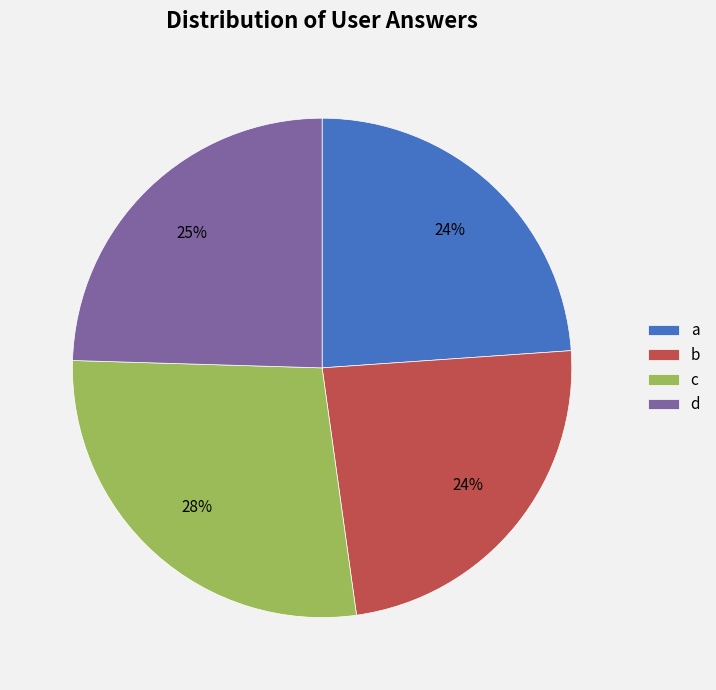

Does c represent more than half of the total?

No